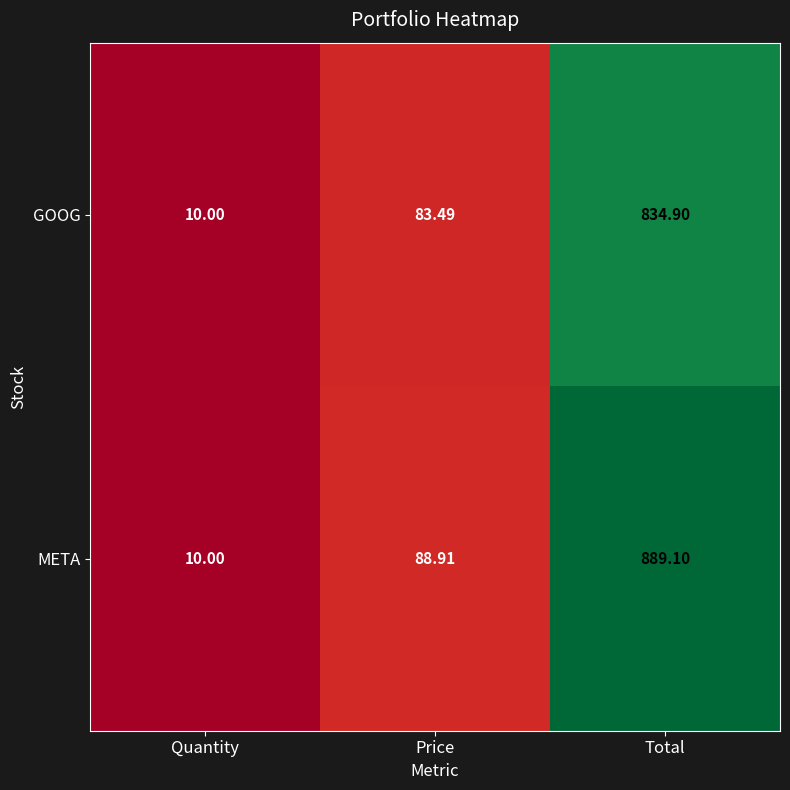

At which category does the chart reach its peak across all series?

Total